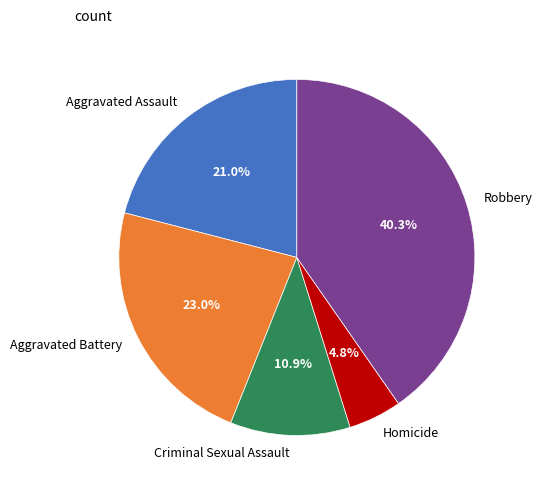

Is Aggravated Assault the majority of the pie?

No